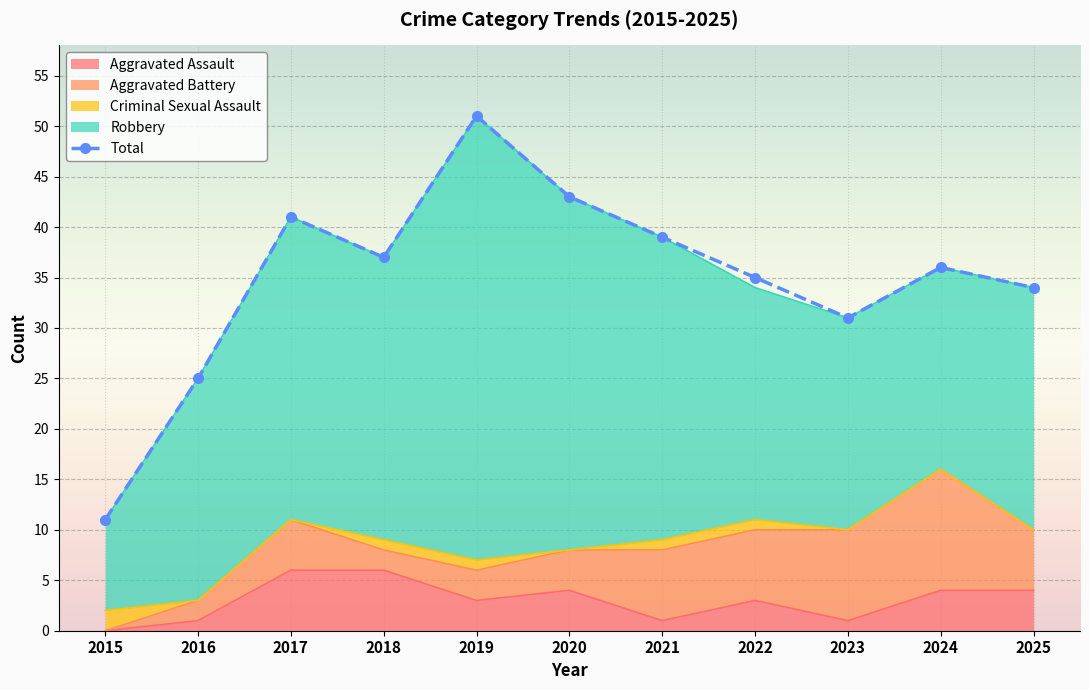

Rank the categories by value from lowest to highest.

2015, 2016, 2023, 2025, 2022, 2024, 2018, 2021, 2017, 2020, 2019